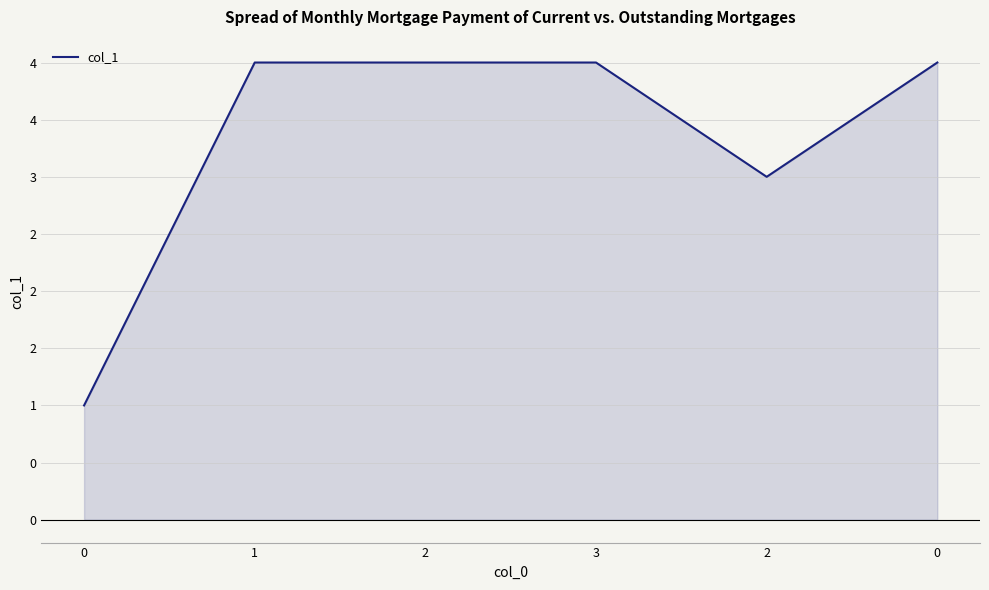

Count the number of data series in this chart.

1